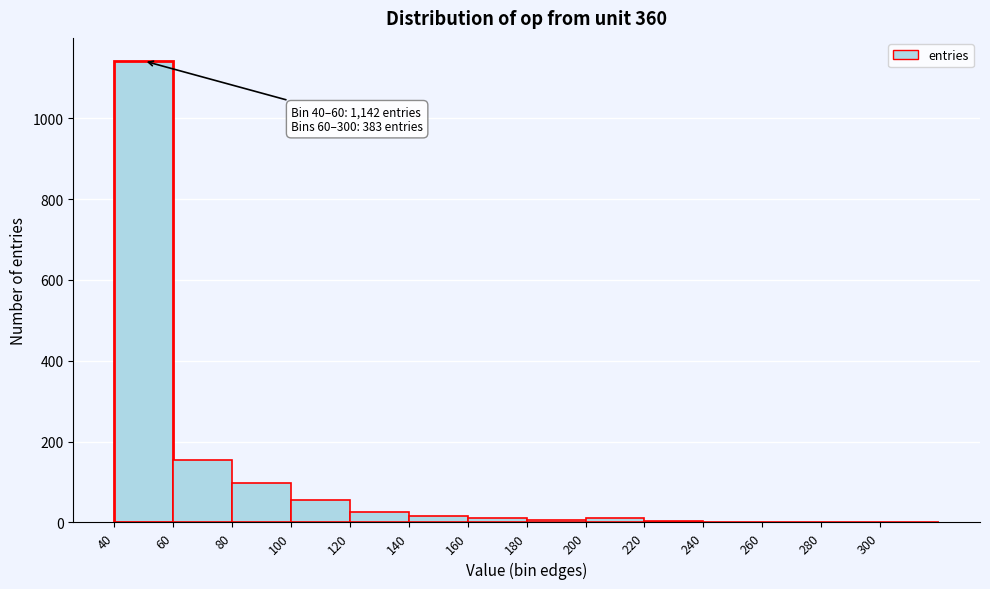

Which range on the x-axis has the tallest bar?

40 to 60